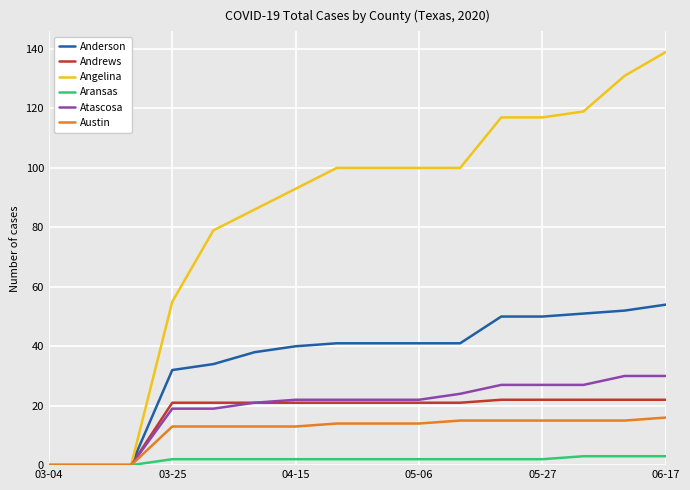

Which series has the largest range (max minus min)?

Angelina